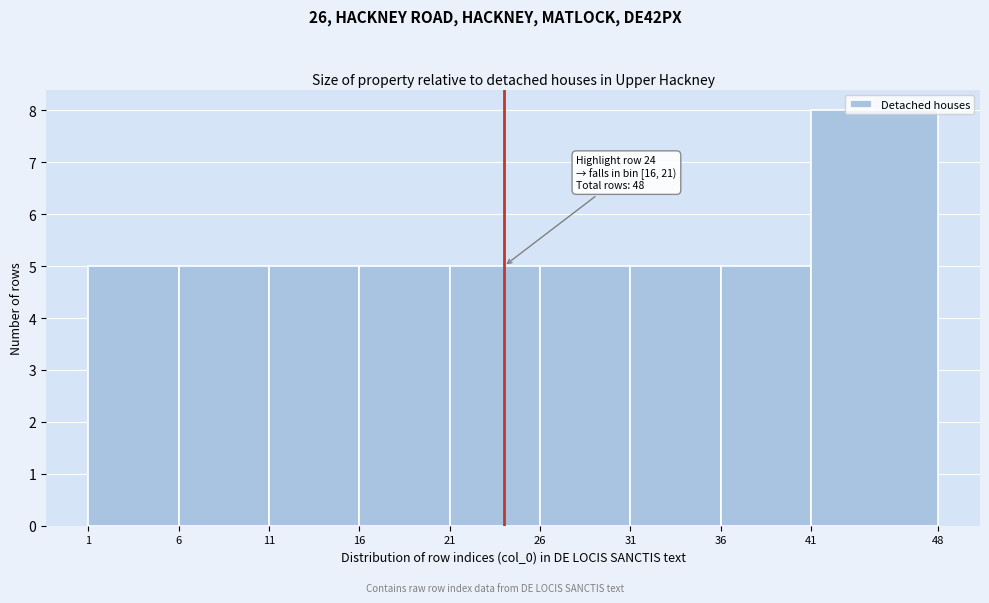

Over which range of the x-axis is the bar tallest?

41 to 48